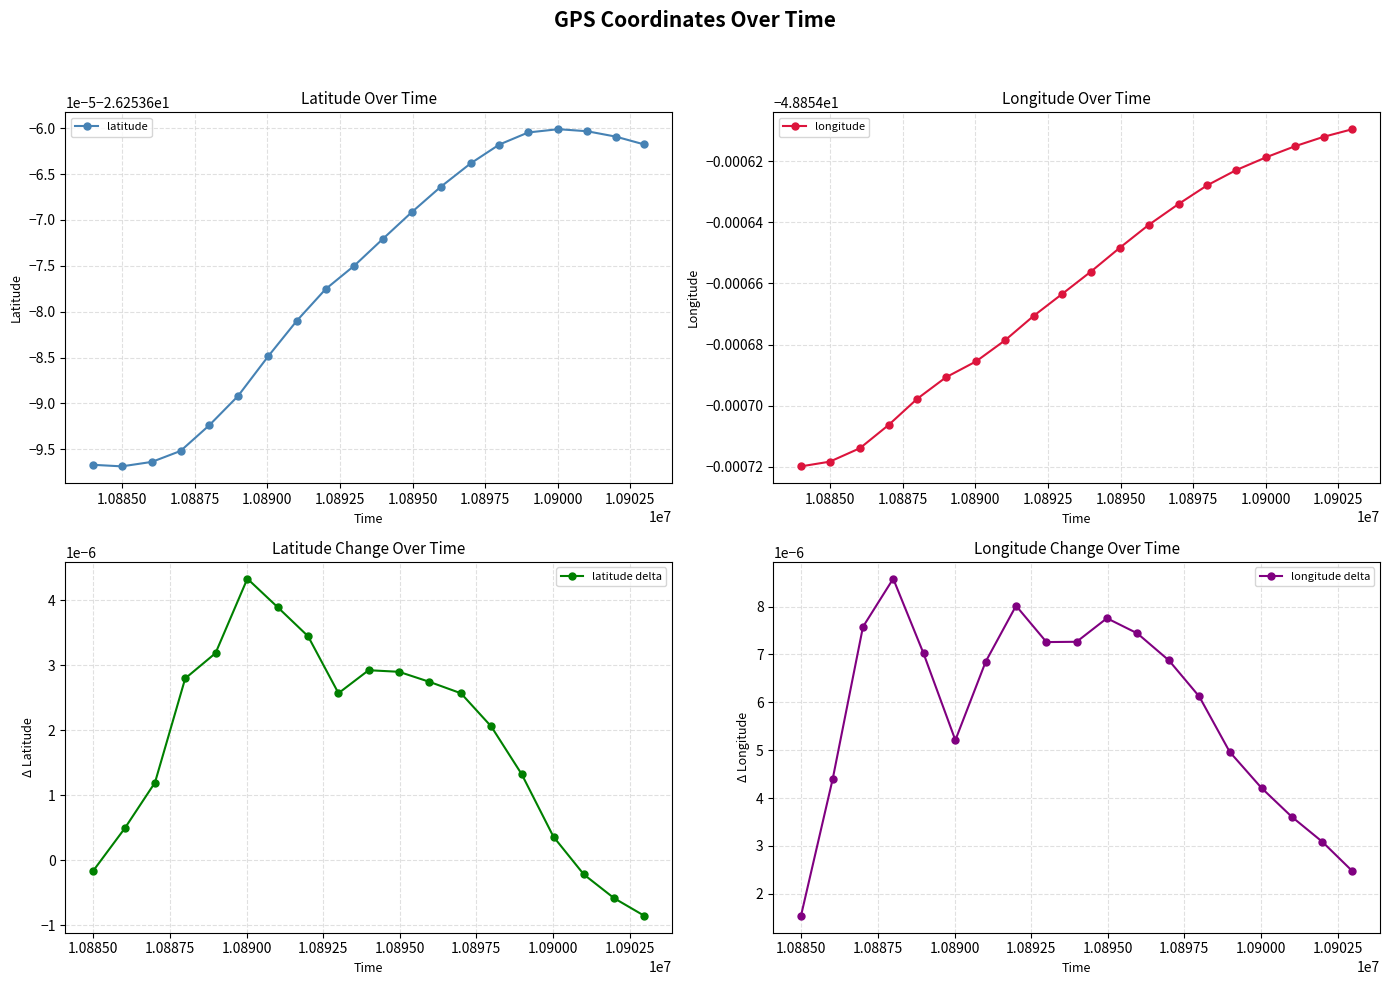

In latitude delta, how many points are lower than both neighbors (excluding endpoints)?

1